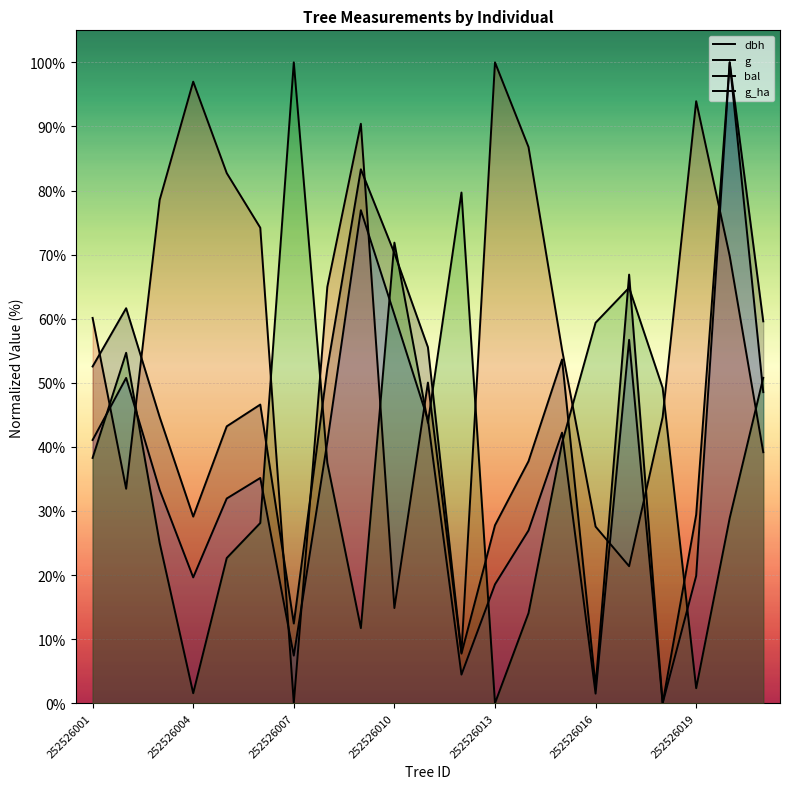

How many interior local peaks does the bal series have?

5